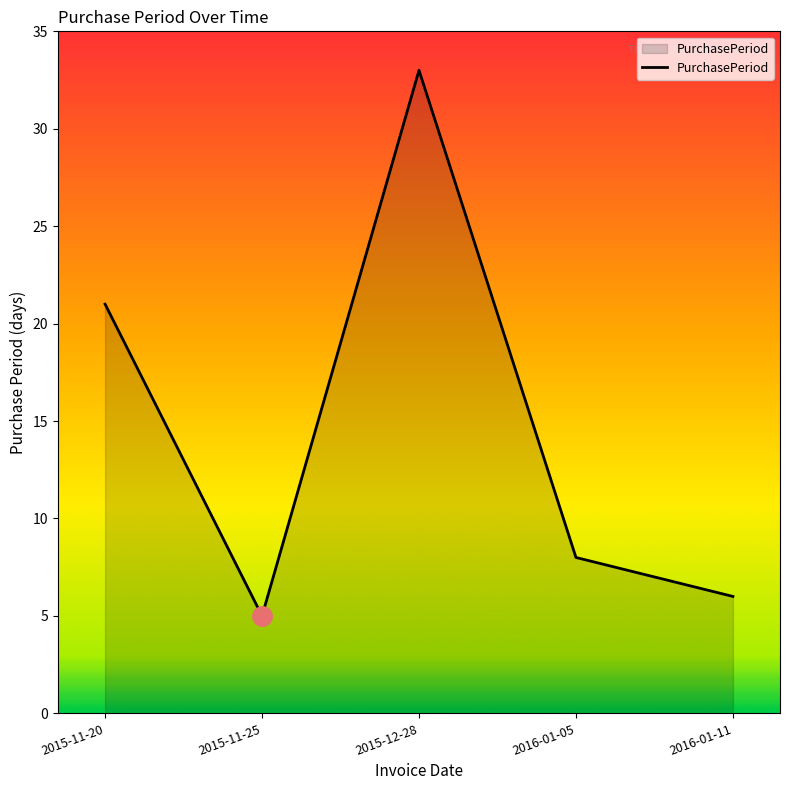

What is the greatest value displayed?

33